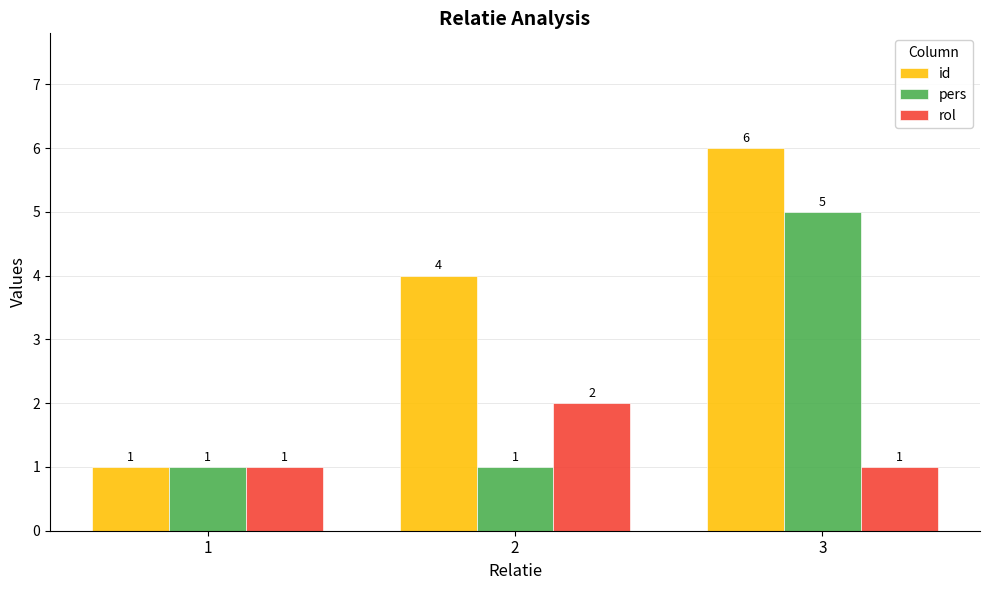

Reading right to left, list all the values displayed in this chart.

id: 3=6	2=4	1=1
pers: 3=5	2=1	1=1
rol: 3=1	2=2	1=1